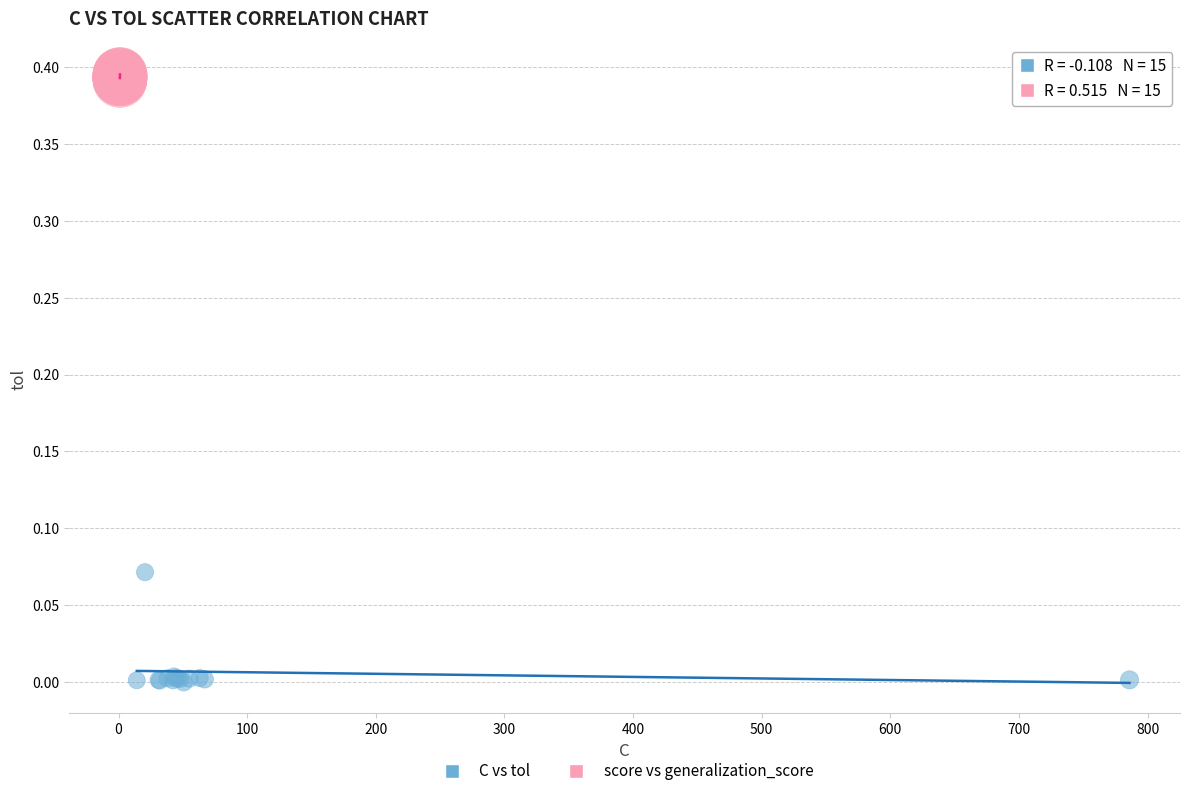

Which series reaches the minimum Y coordinate?

C vs tol